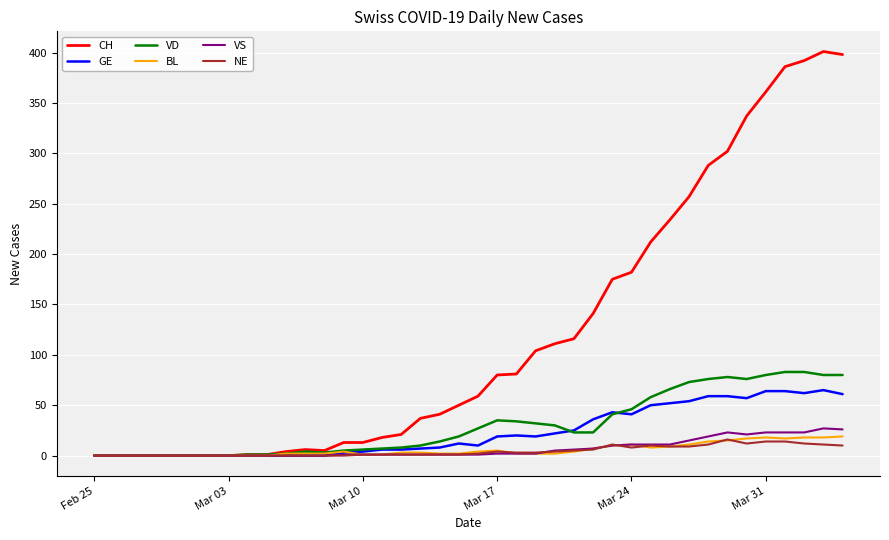

Which series has the largest total across all categories?

CH